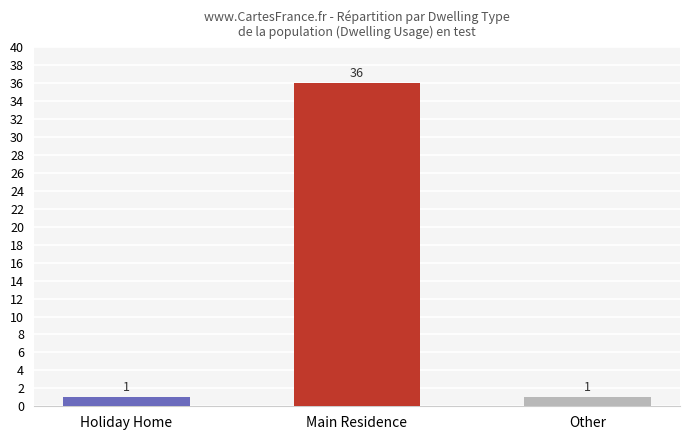

The value at Main Residence is 36. True or false?

True